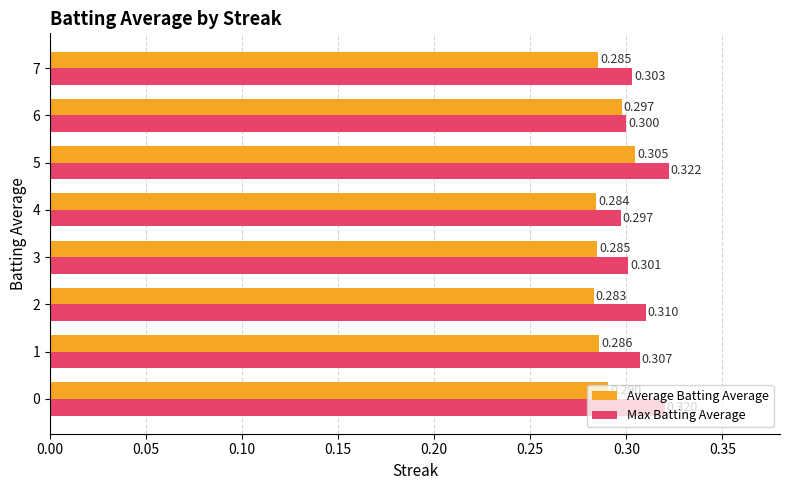

List the series in order of their peak value, highest first.

Max Batting Average, Average Batting Average